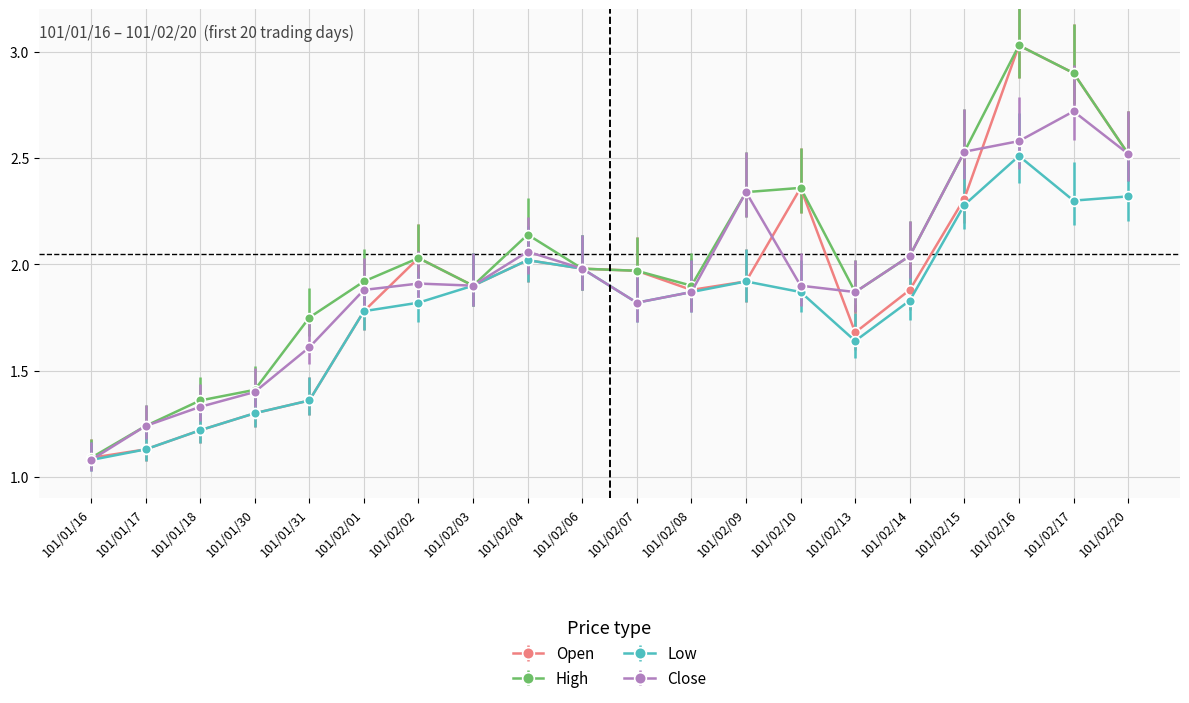

True or false: High has more than 0 points higher than both neighbors.

True